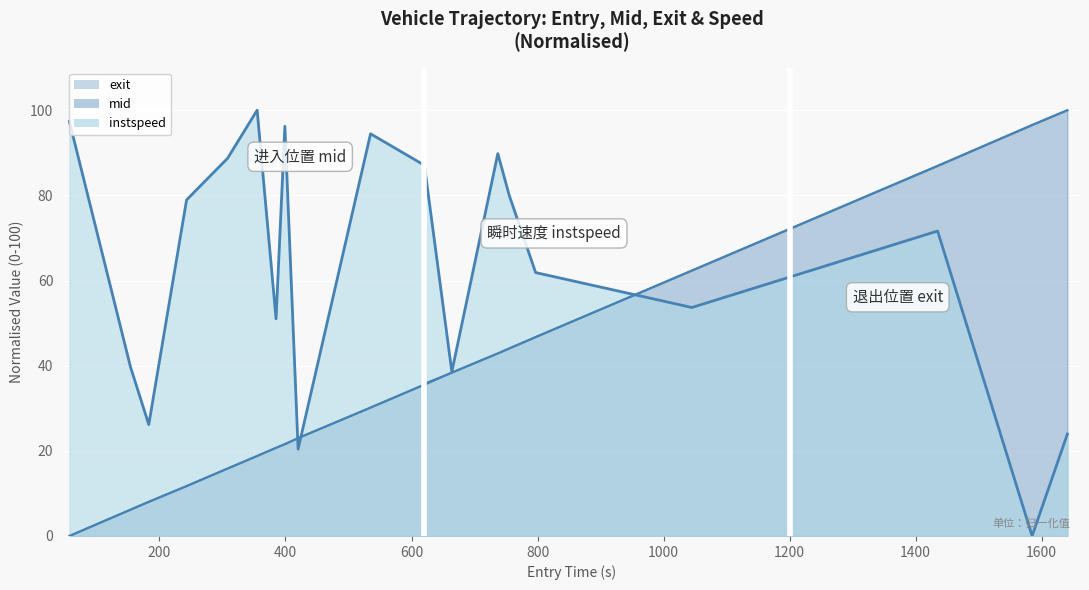

What is the difference between the exit values at 535 and 399?

8.6